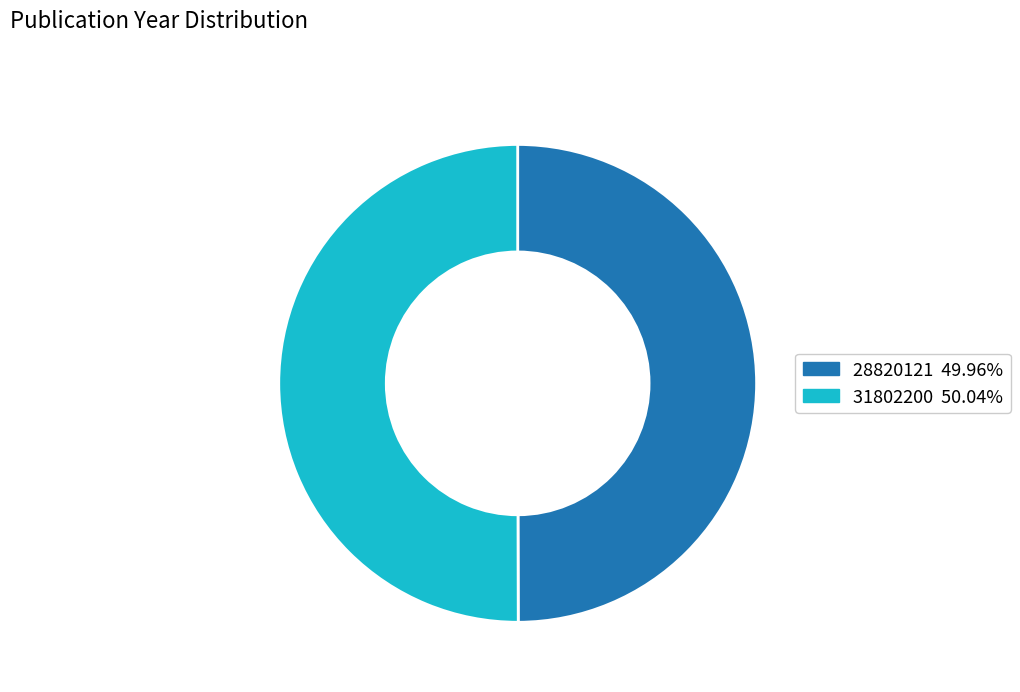

Approximately how many times larger is the value at 28820121 compared to 31802200?

1.0